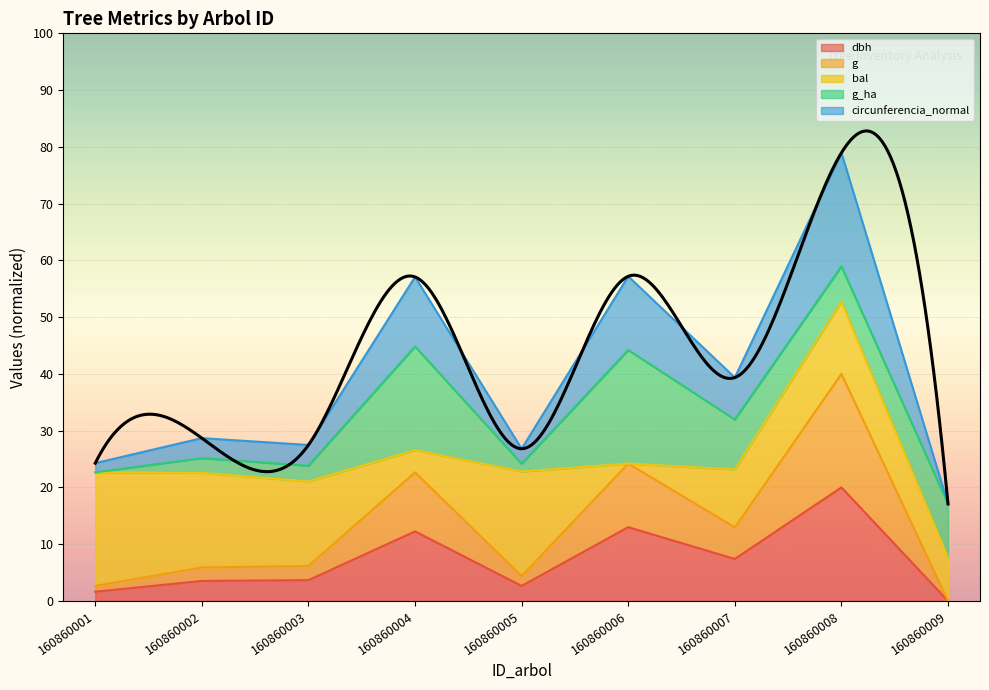

Is it true that dbh equals 7.2 at 160860009?

False